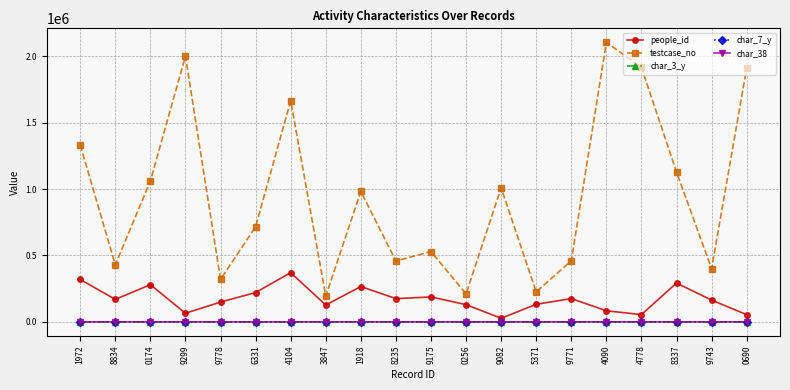

The value of people_id at 6331 is 323301. True or false?

False